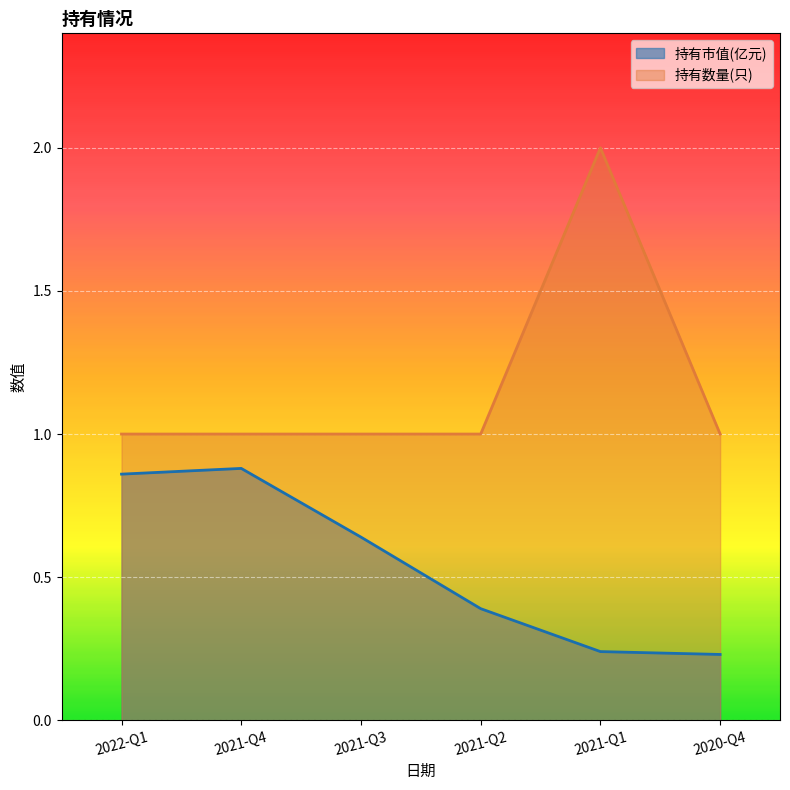

True or false: 持有市值(亿元) and 持有数量(只) cross at least once.

False